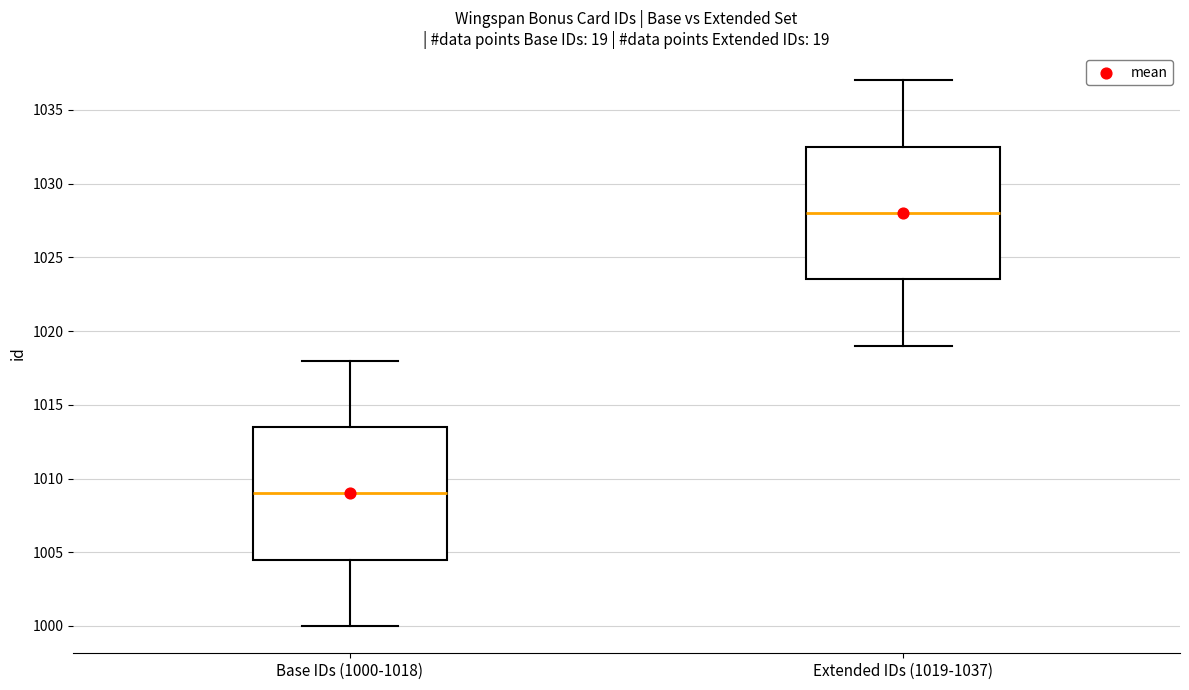

Where does the median line of the box for Base IDs (1000-1018) sit on the y-axis? The values are not printed on the chart, so give them approximately, as read against the axis.

1009.0